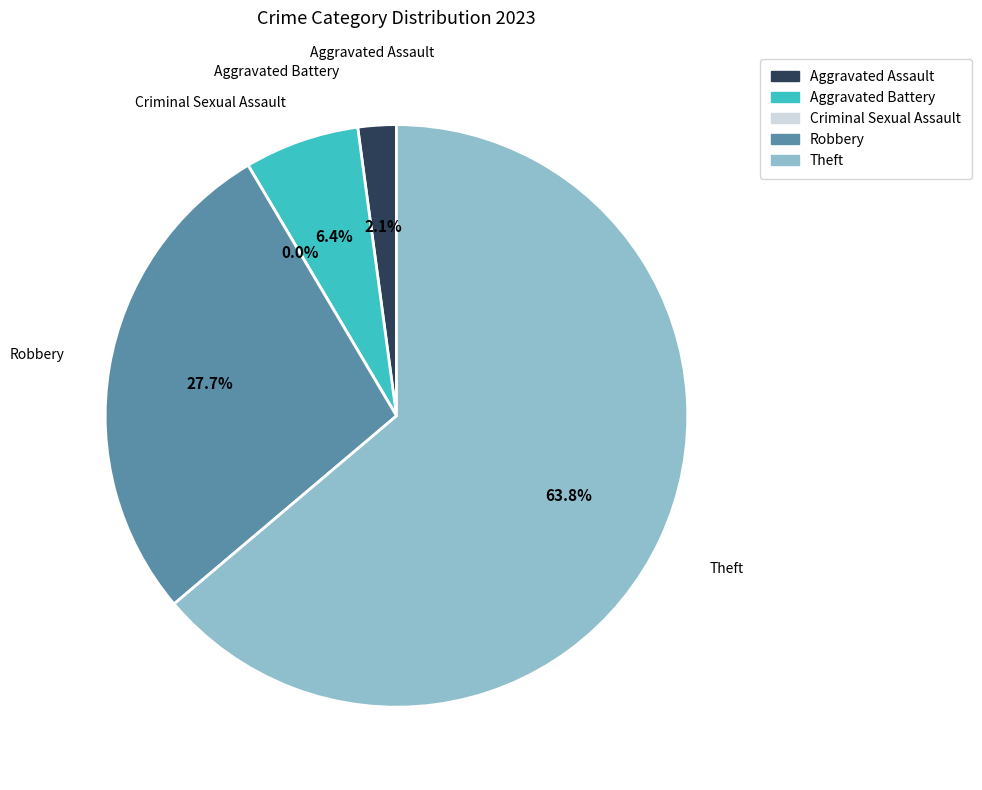

Combined, what portion of the pie is Aggravated Battery and Criminal Sexual Assault?

6.4%